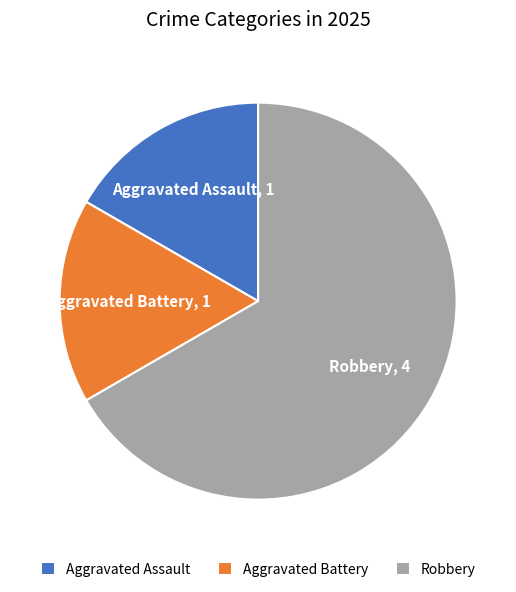

How many slices are in this pie chart?

3